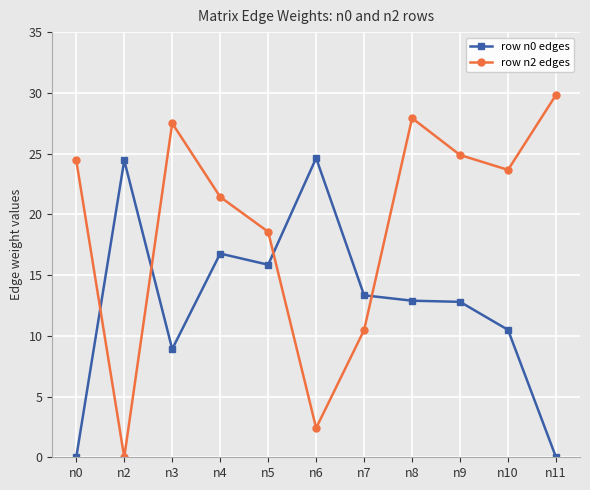

Where do row n2 edges and row n0 edges first cross each other?

n0 and n2